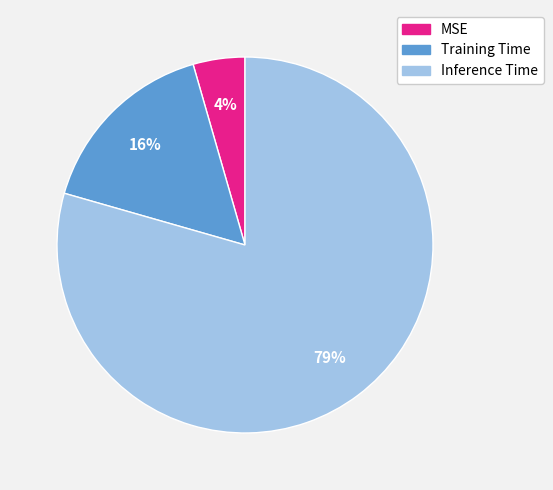

Is it true that Inference Time is 79% of the pie?

True